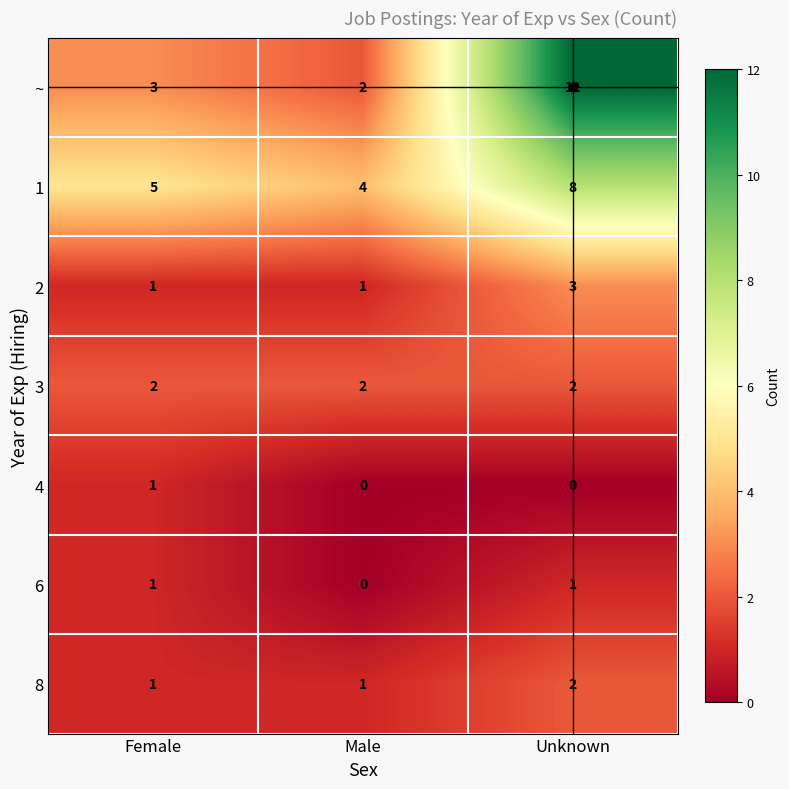

What is the maximum value shown in the chart?

12